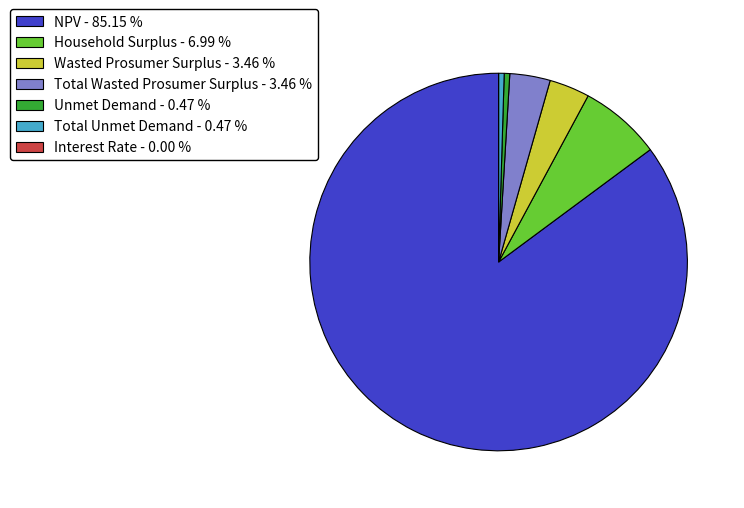

Which has a higher value, Household Surplus - 6.99 % or Total Wasted Prosumer Surplus - 3.46 %?

Household Surplus - 6.99 %